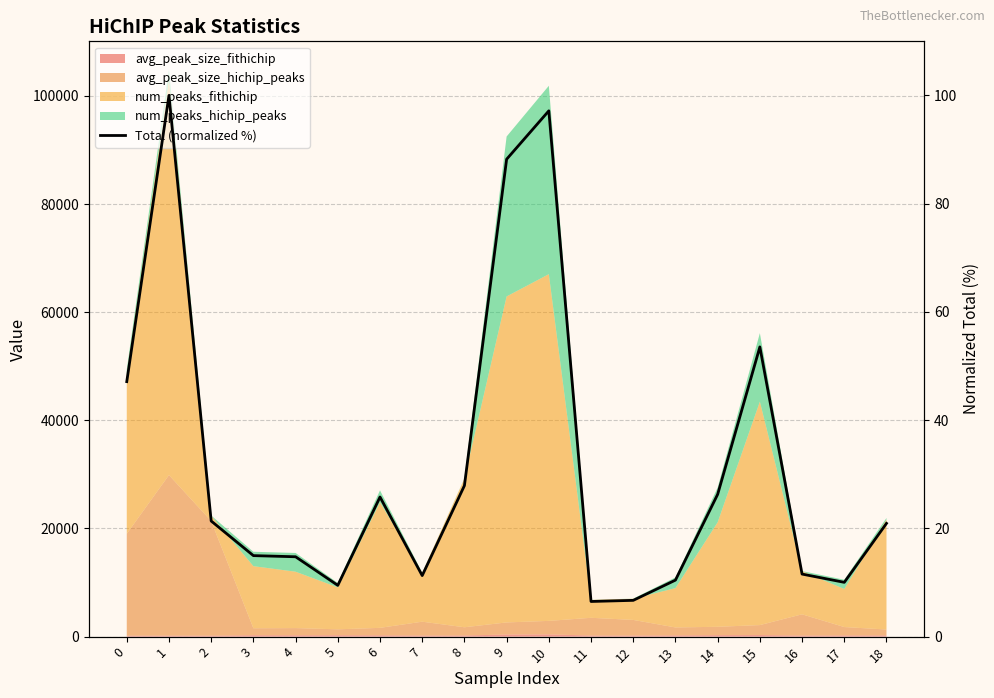

The chart shows a value of 12.8 at 14. True or false?

False